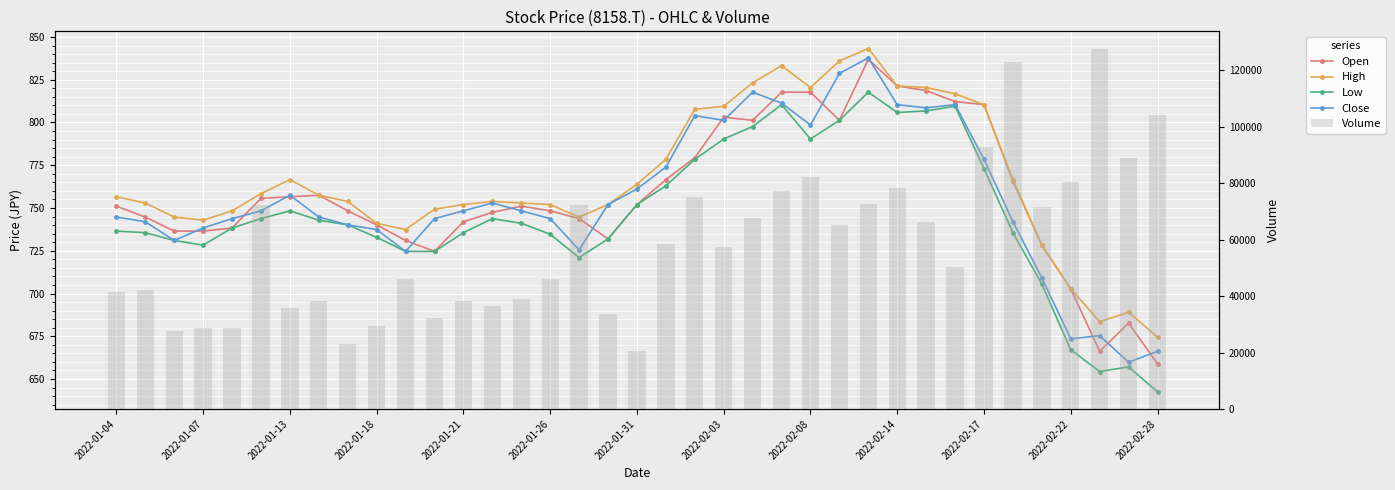

How many data points in Volume are less than 57300?

18